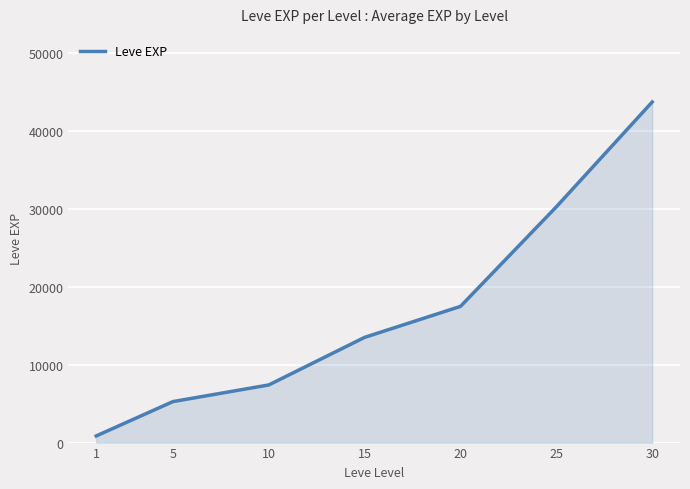

How many lines are shown in the chart?

1